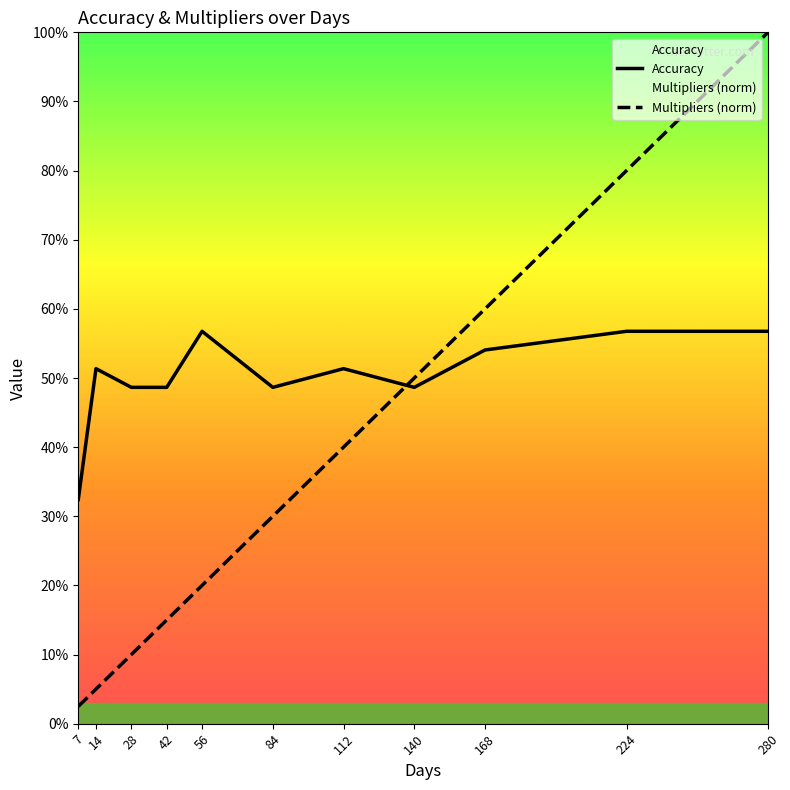

Reading left to right, list all the values displayed in this chart.

Accuracy: 0.3	0.5	0.5	0.5	0.6	0.5	0.5	0.5	0.5	0.6	0.6
Multipliers (norm): 0.0	0.1	0.1	0.1	0.2	0.3	0.4	0.5	0.6	0.8	1.0